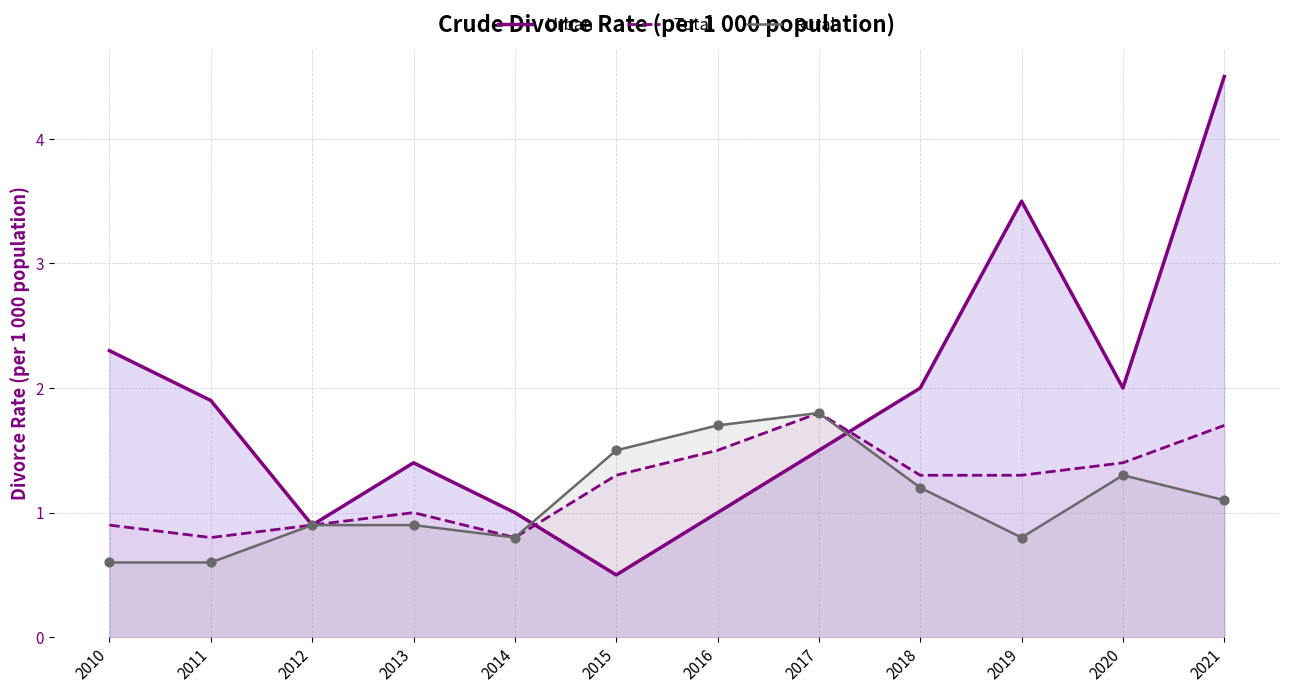

Which series has the largest Y range (max minus min)?

Urban